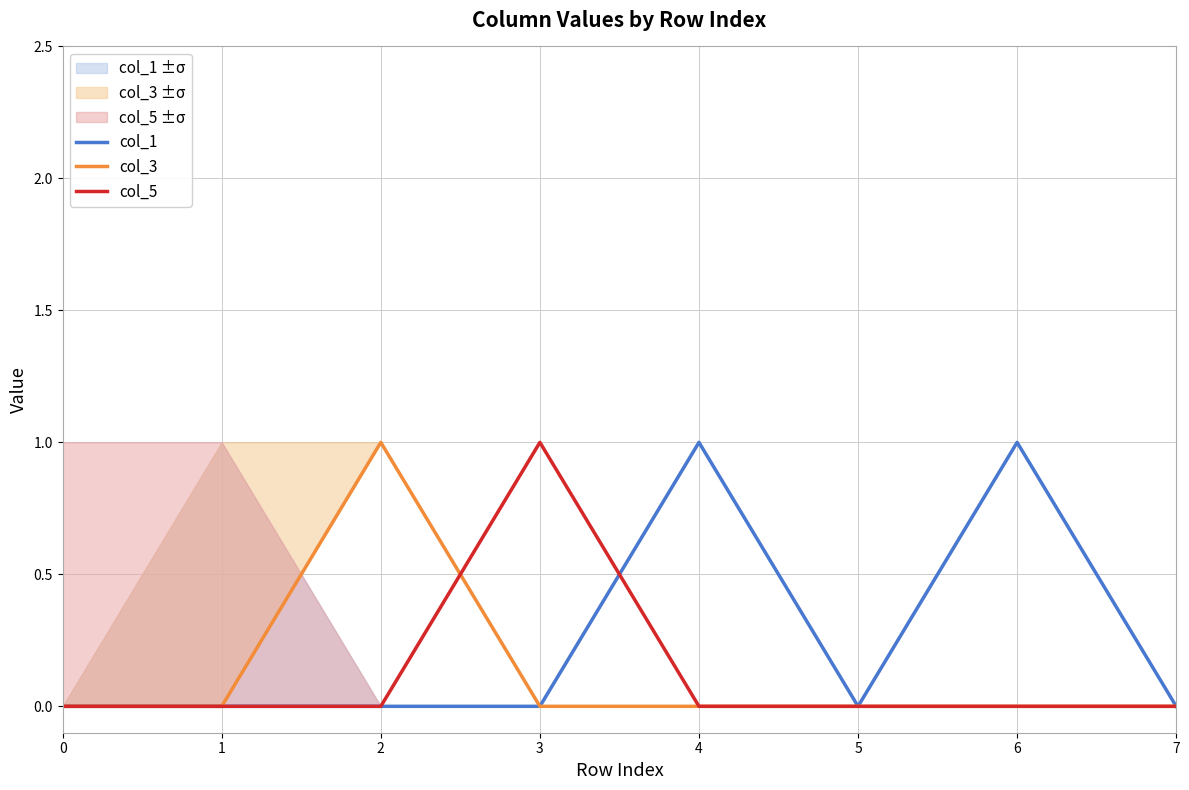

Which series has the widest spread of values?

col_1